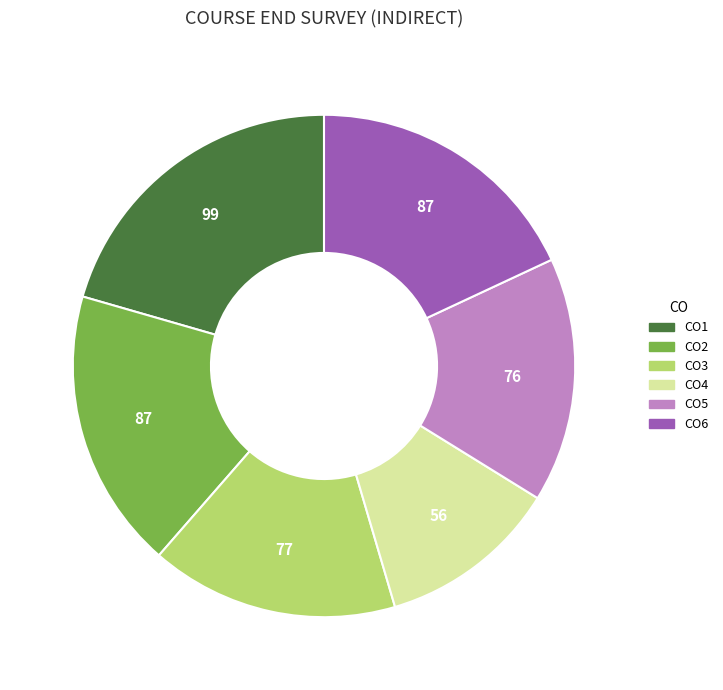

What is the smallest slice in the pie chart?

CO4